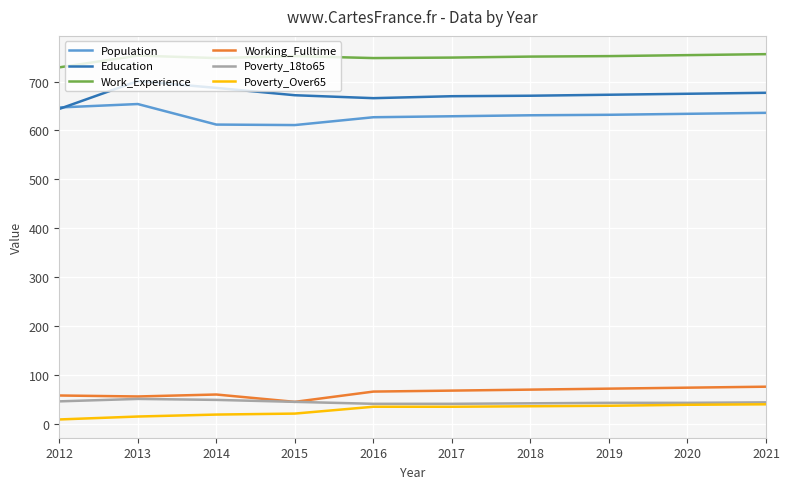

Is the value of Poverty_18to65 at 2018 greater than the value of Population at 2013?

No